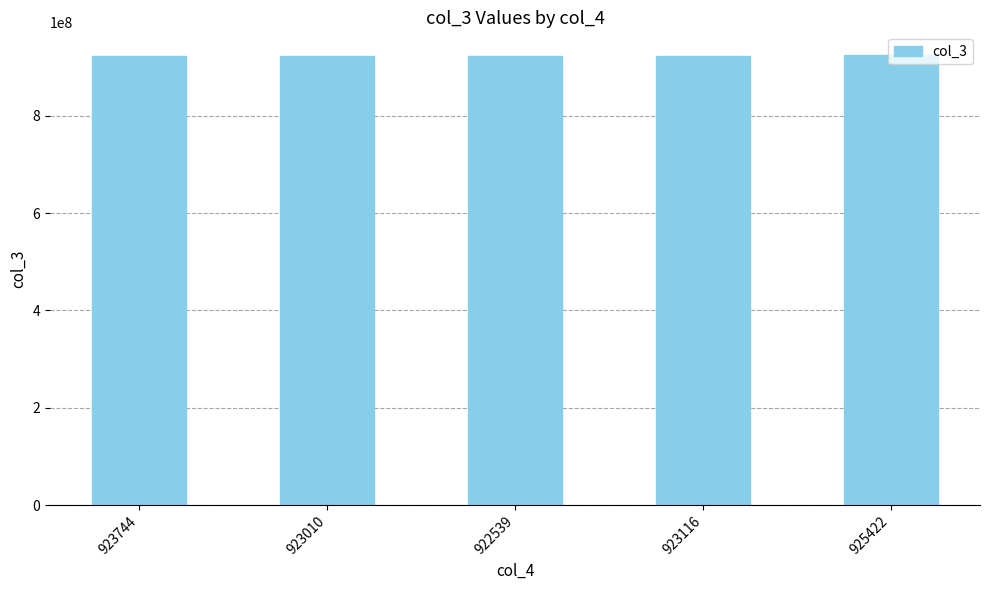

Is it true that the value at 922539 is 922539056?

True